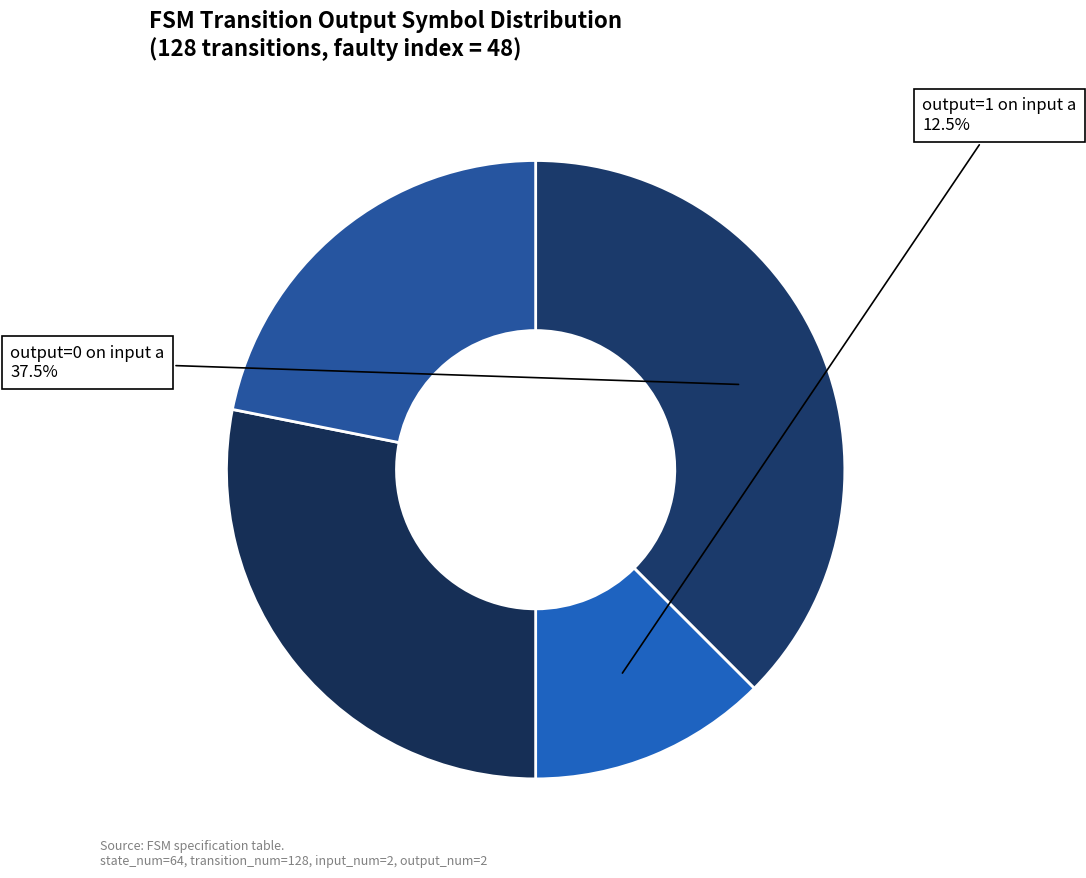

How many slices are in this pie chart?

4